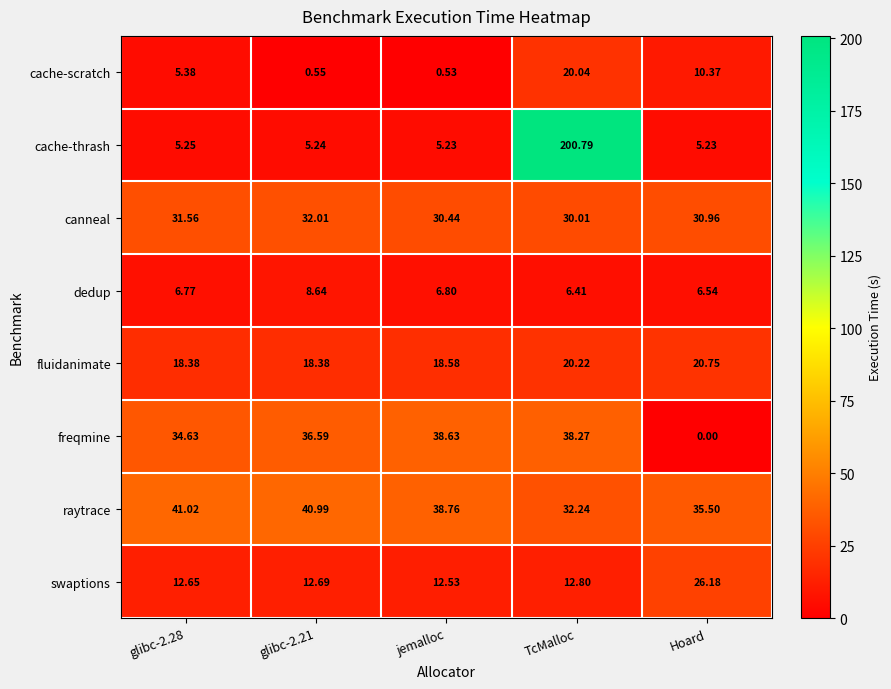

Which series has the largest total across all categories?

cache-thrash